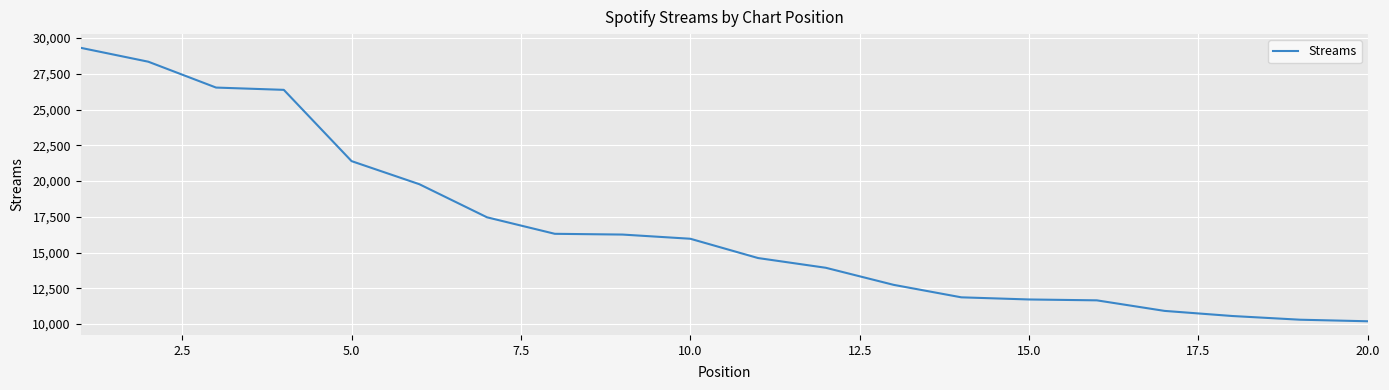

What is the minimum value shown in the chart?

10191